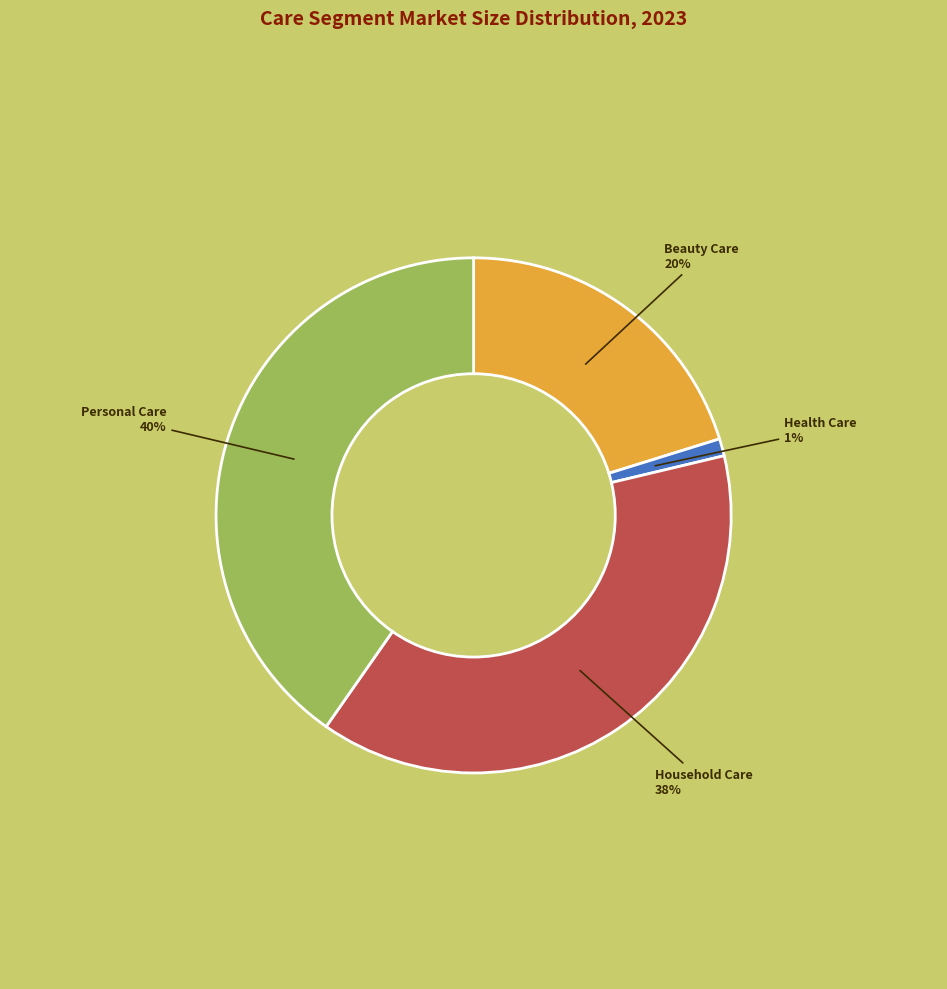

Does any single category account for the majority?

No